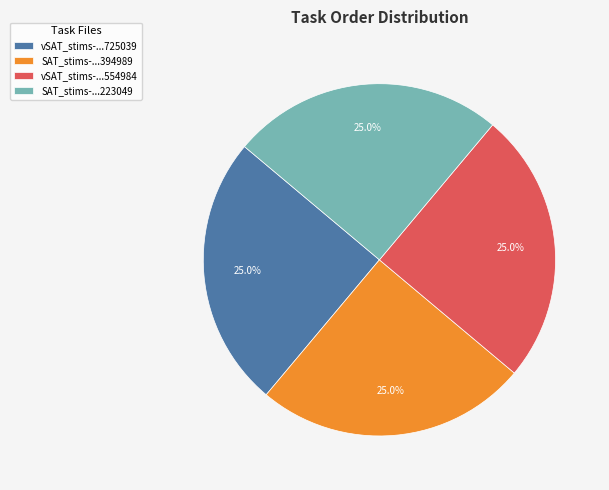

What percentage is NOT represented by SAT_stims-...394989?

75.0%